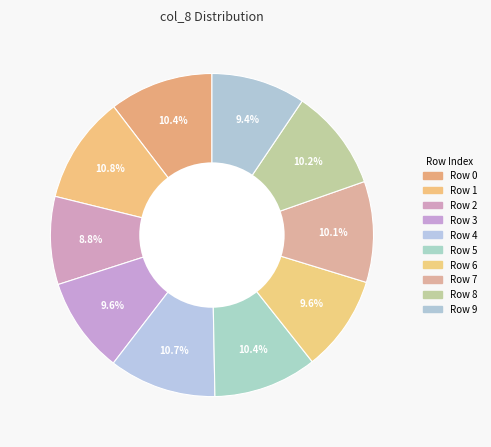

To the nearest percent, what is the difference between the largest and smallest slice percentages?

2%